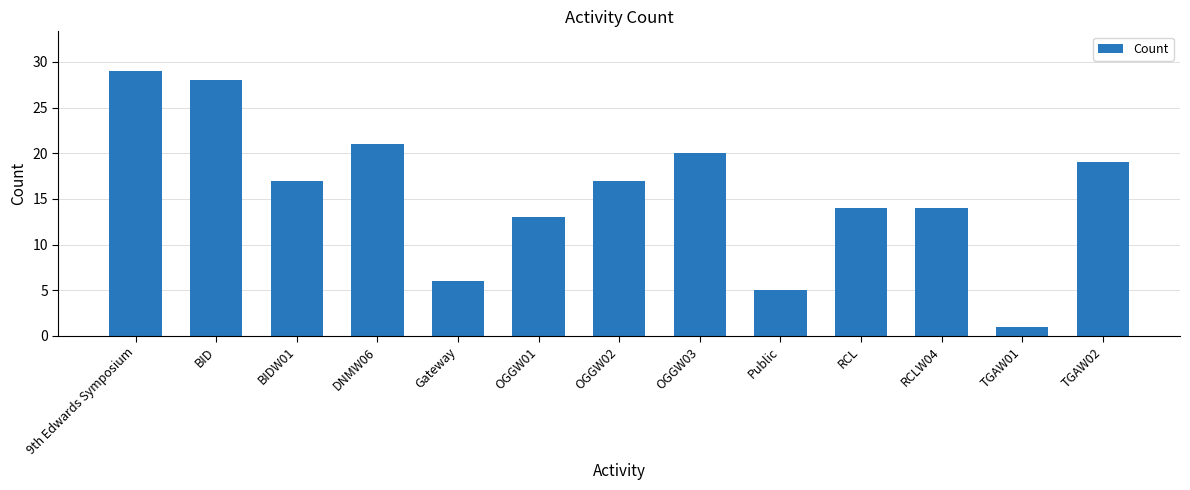

Reading right to left, list all the values displayed in this chart.

19	1	14	14	5	20	17	13	6	21	17	28	29